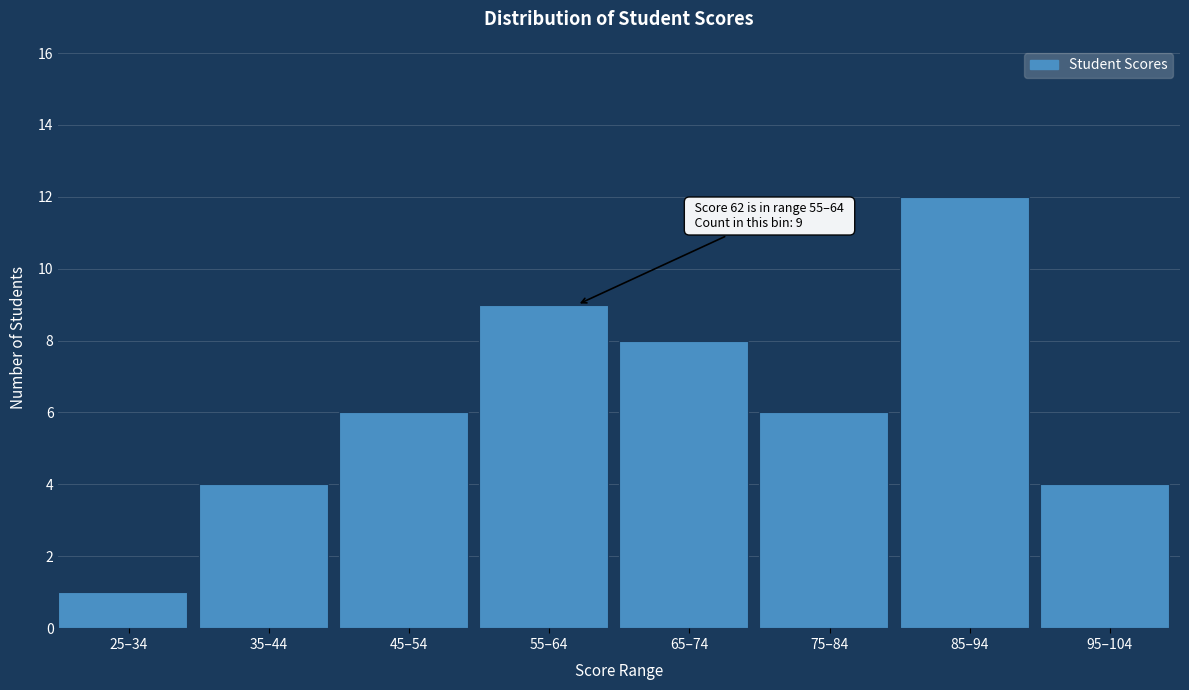

Reading left to right, what are all the values shown in this chart?

25–34=1	35–44=4	45–54=6	55–64=9	65–74=8	75–84=6	85–94=12	95–104=4